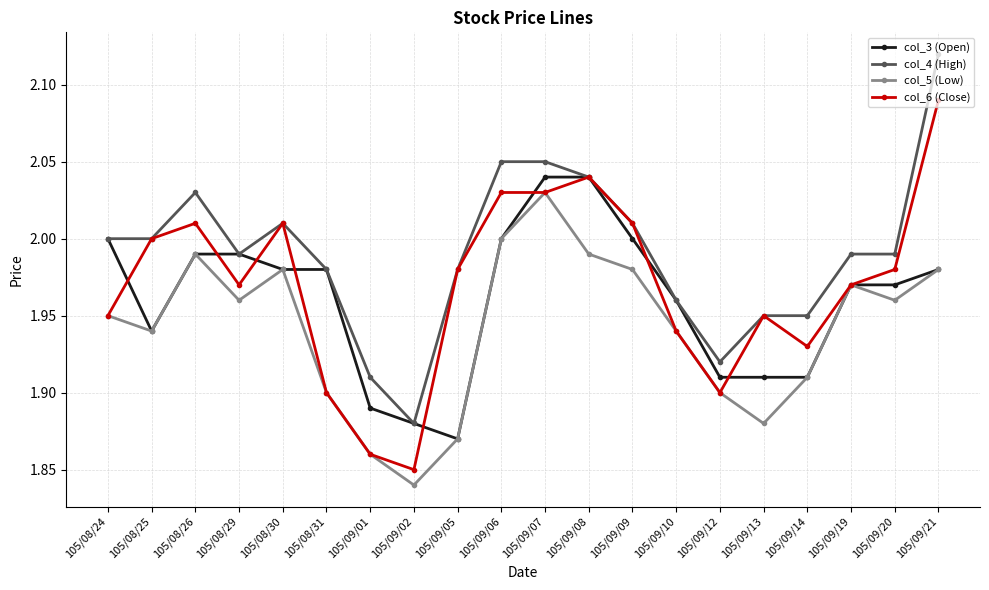

What is the difference between the maximum and minimum values in the col_5 (Low) series?

0.2